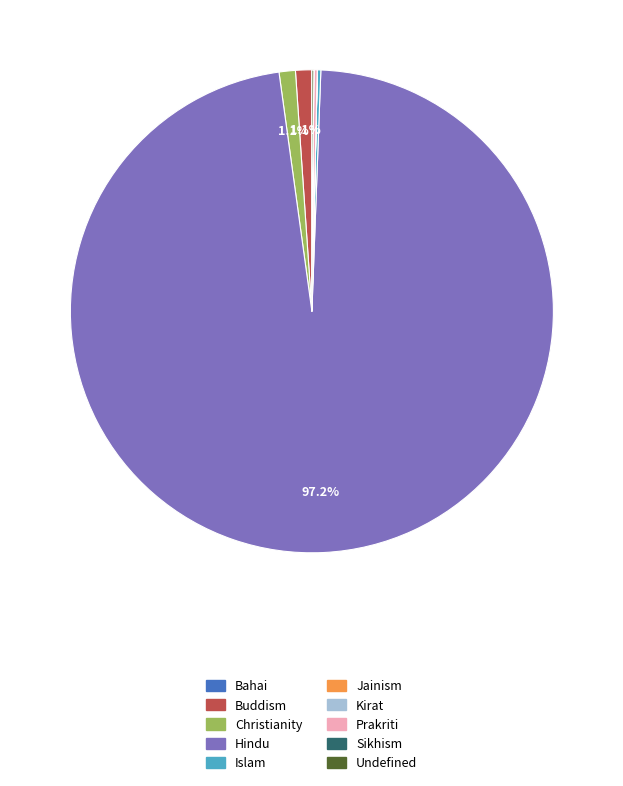

How much of the chart is everything except Buddism?

98.9%